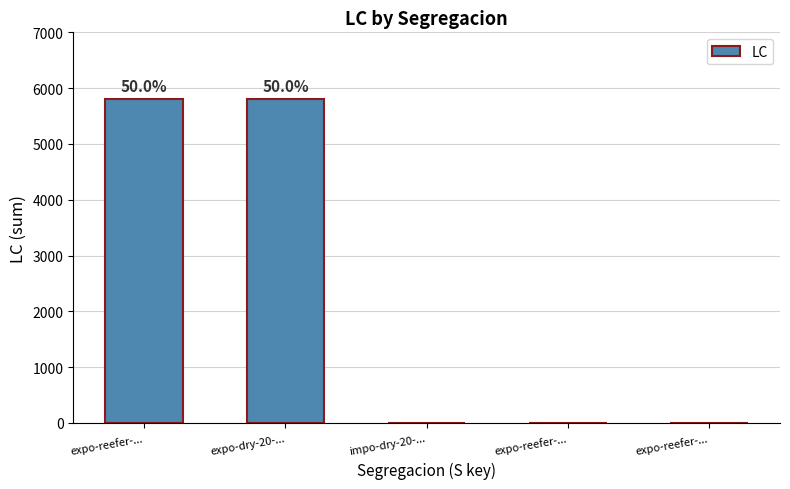

Which has a higher value, impo-dry-20-... or expo-reefer-...?

impo-dry-20-...